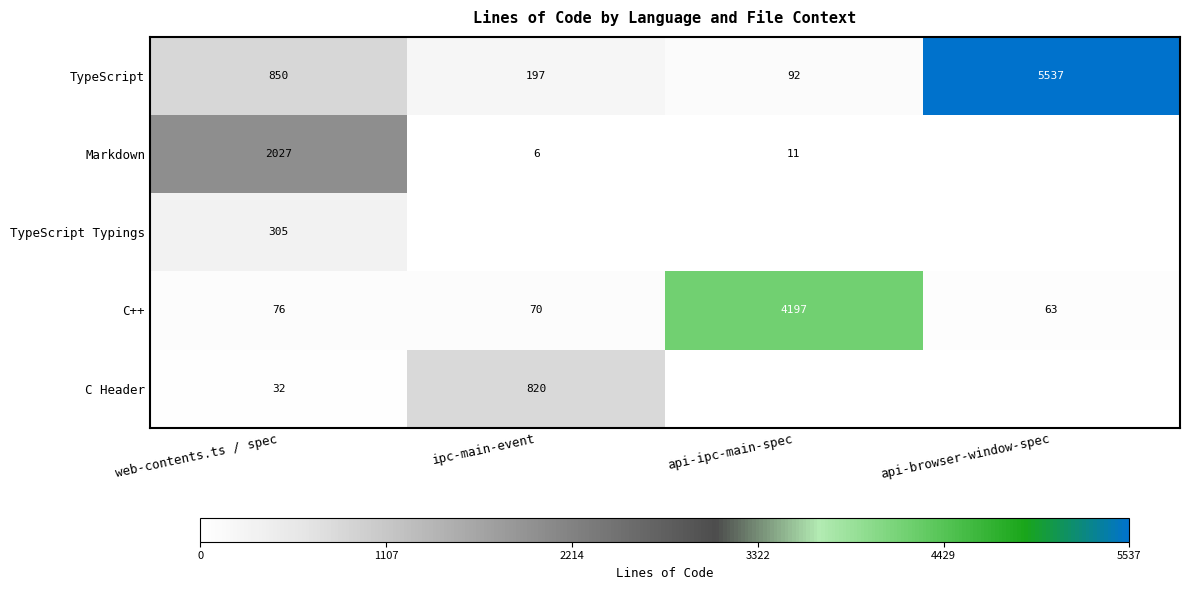

Is the value of Markdown at ipc-main-event greater than the value of TypeScript at api-ipc-main-spec?

No